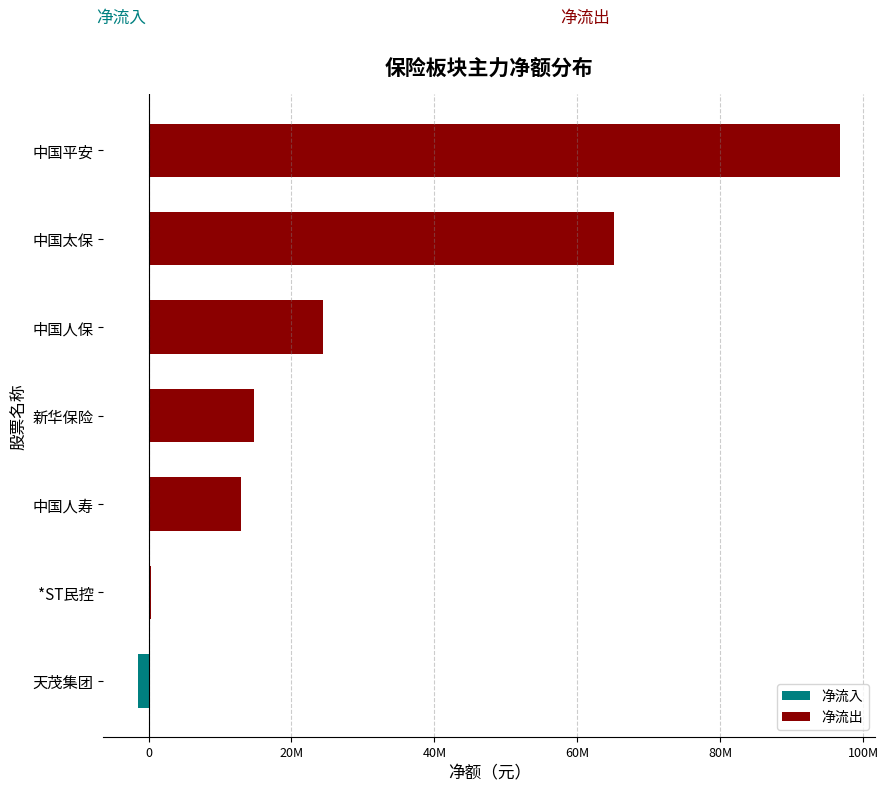

Which has a higher value, 中国太保 or *ST民控?

中国太保